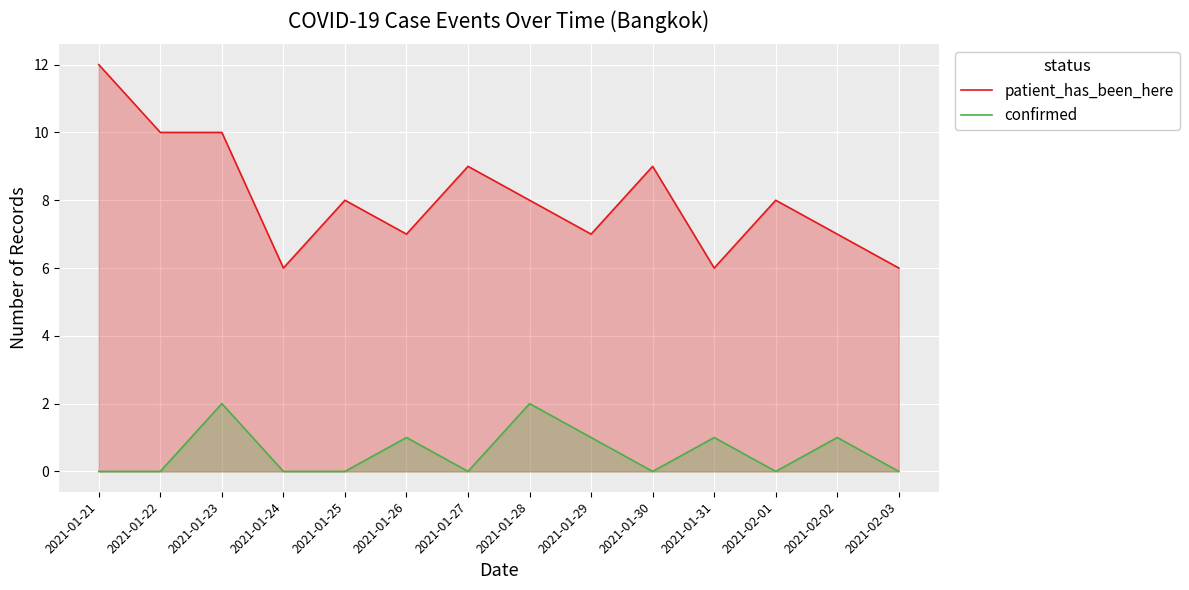

How many lines are shown in the chart?

2